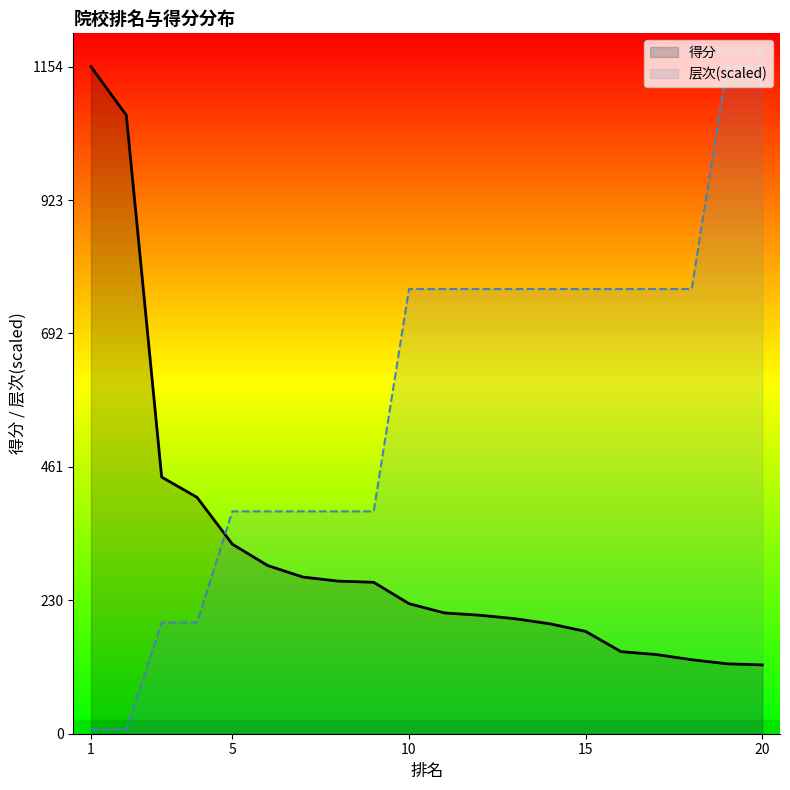

What is the smallest value displayed?

7.7